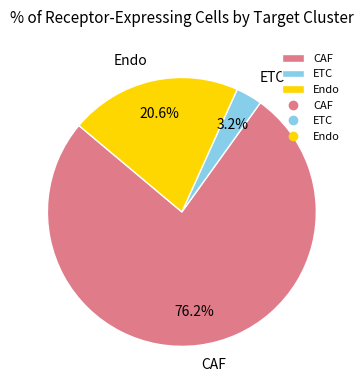

What percentage do ETC and CAF together represent?

79.4%